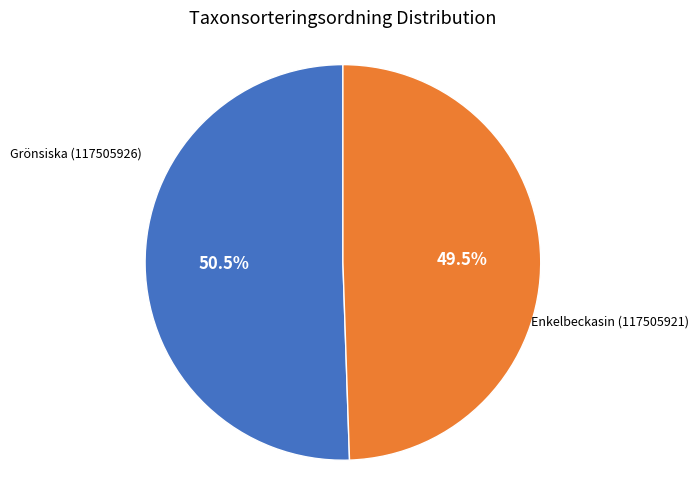

How much of the chart is everything except Enkelbeckasin (117505921)?

50.5%